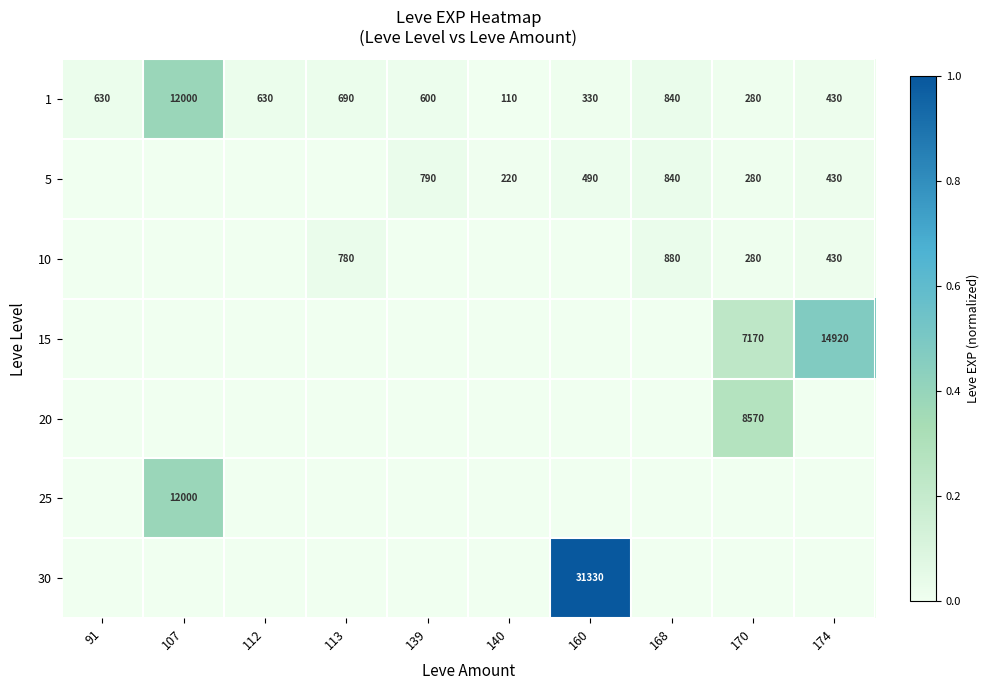

True or false: 10 has a value of 1158 at 113.

False